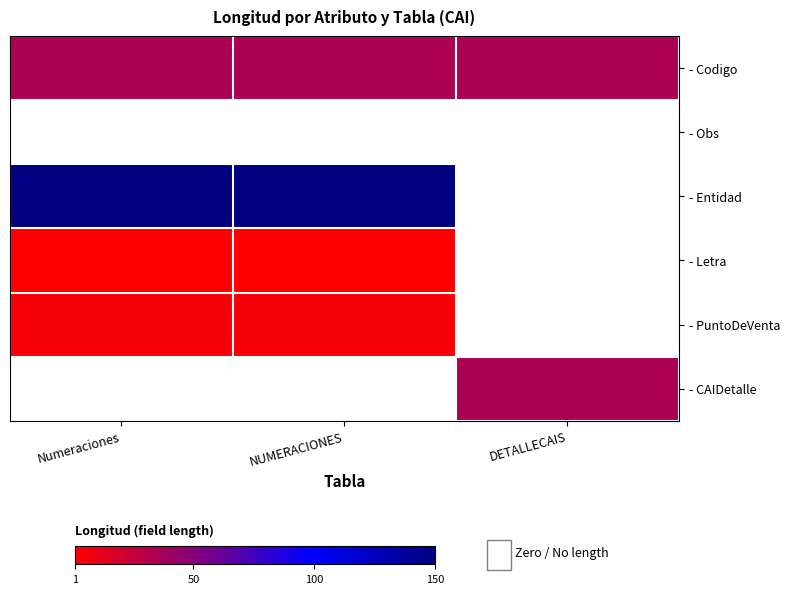

What is the lowest value of the - Codigo series?

35.0